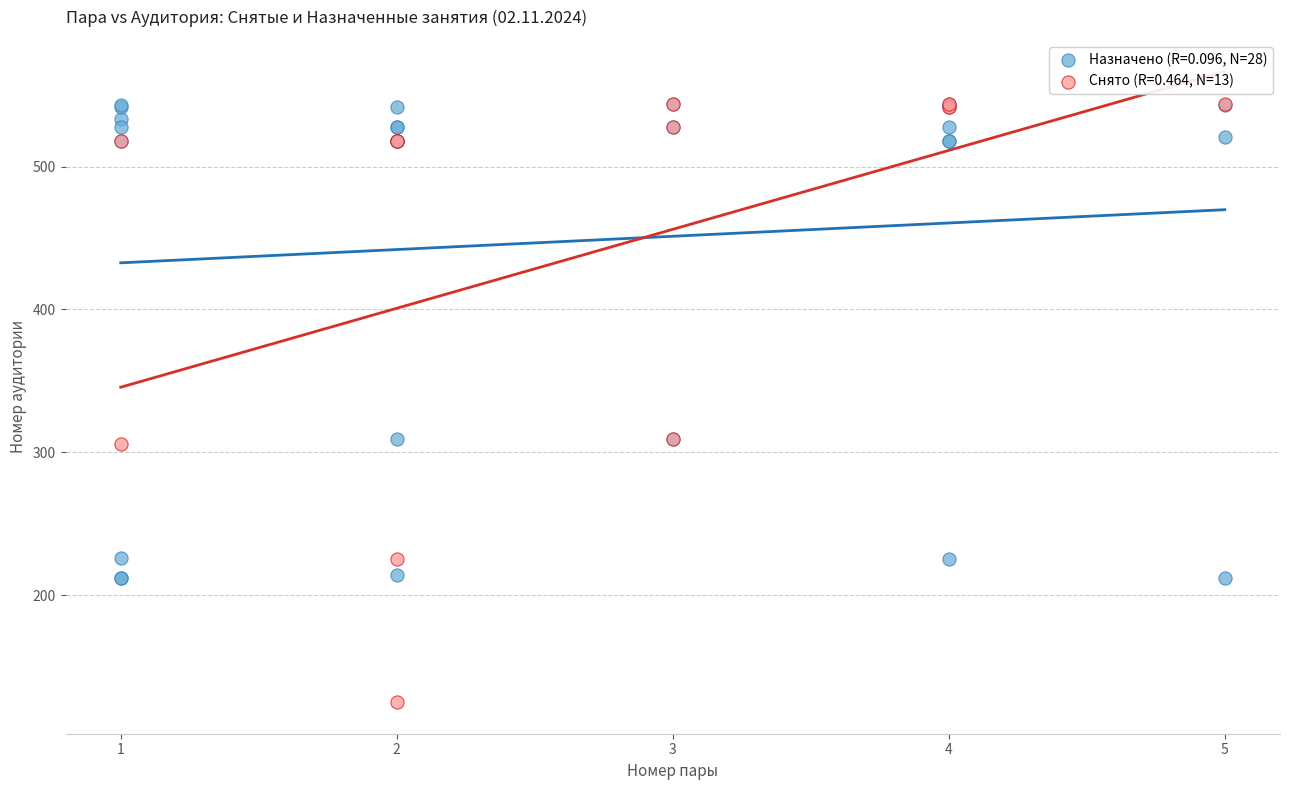

Which series has the widest spread of Y values?

Снято (R=0.464, N=13)